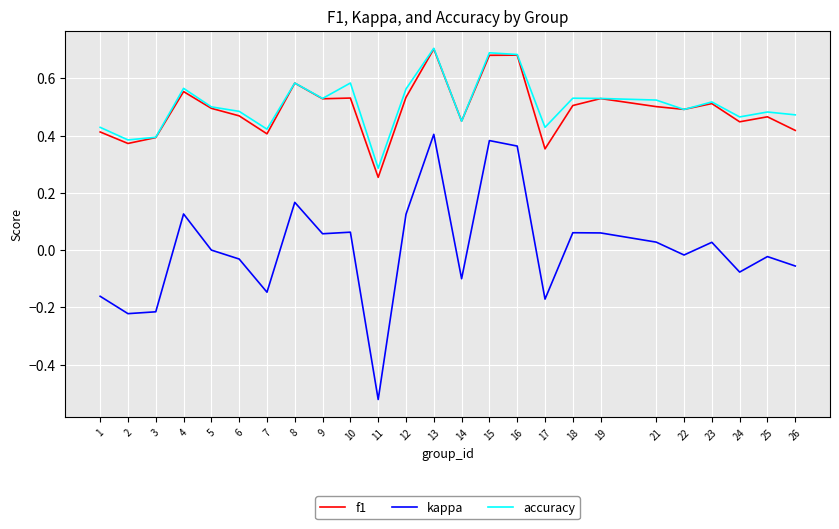

The value of accuracy at 3 is 0.2. True or false?

False